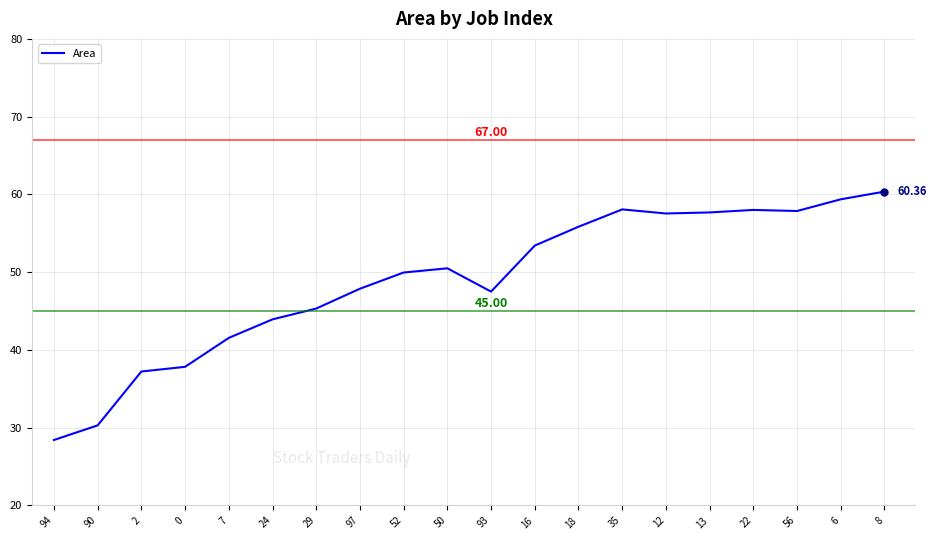

Approximately how many times larger is the value at 2 compared to 93?

0.8